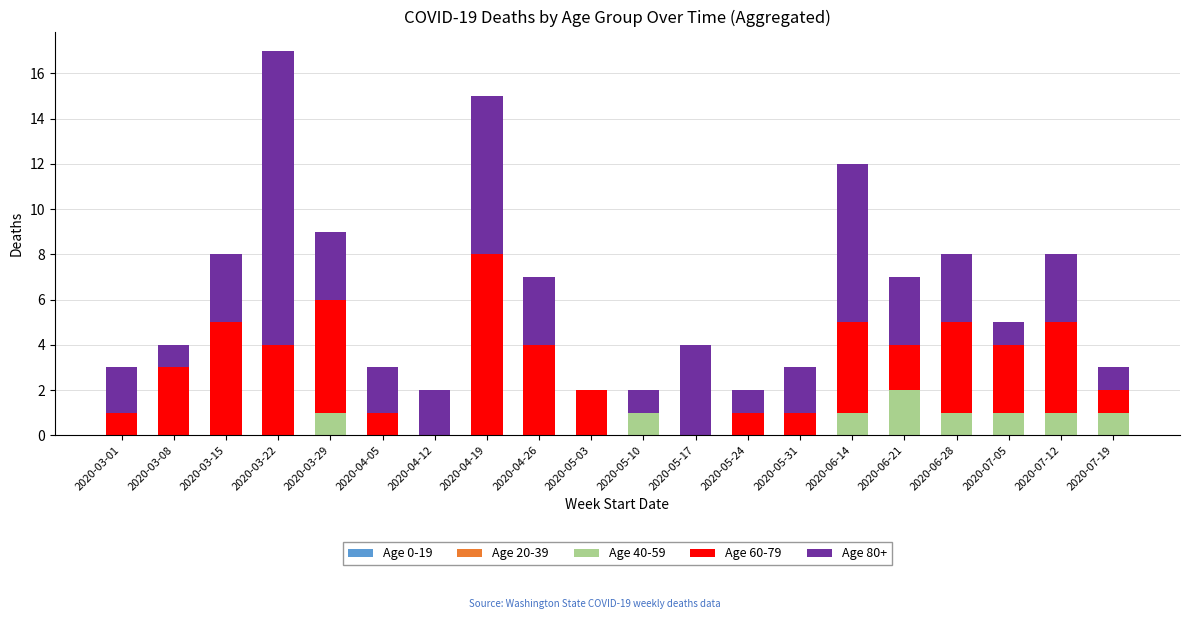

At which category is the sum across all series the highest?

2020-03-22